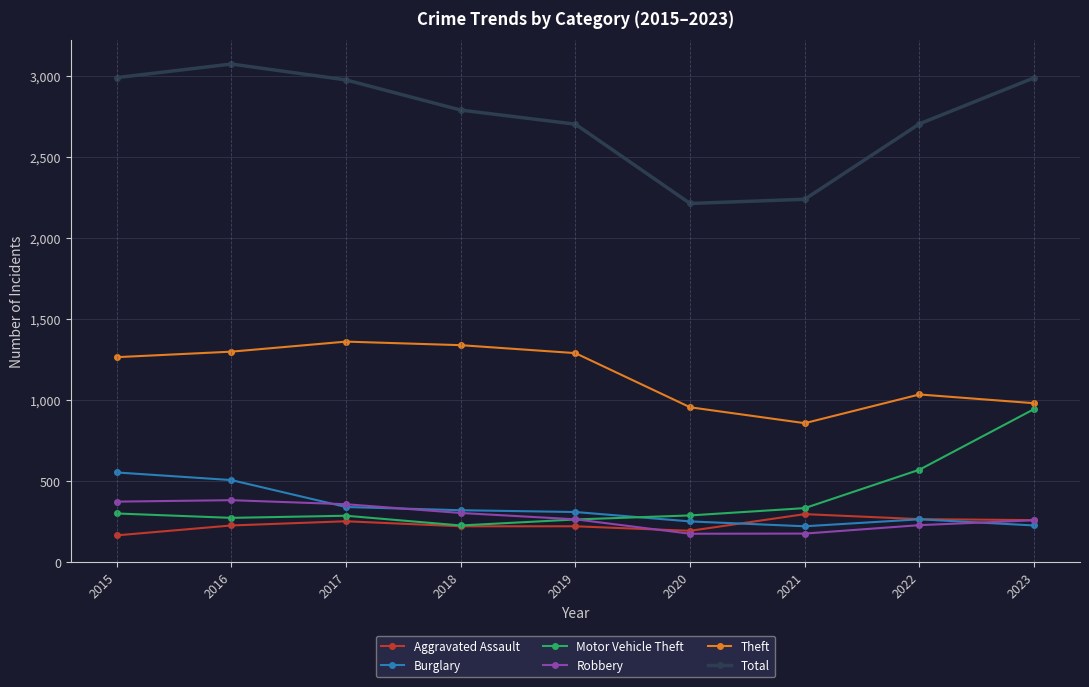

Which series has the widest spread of values?

Total